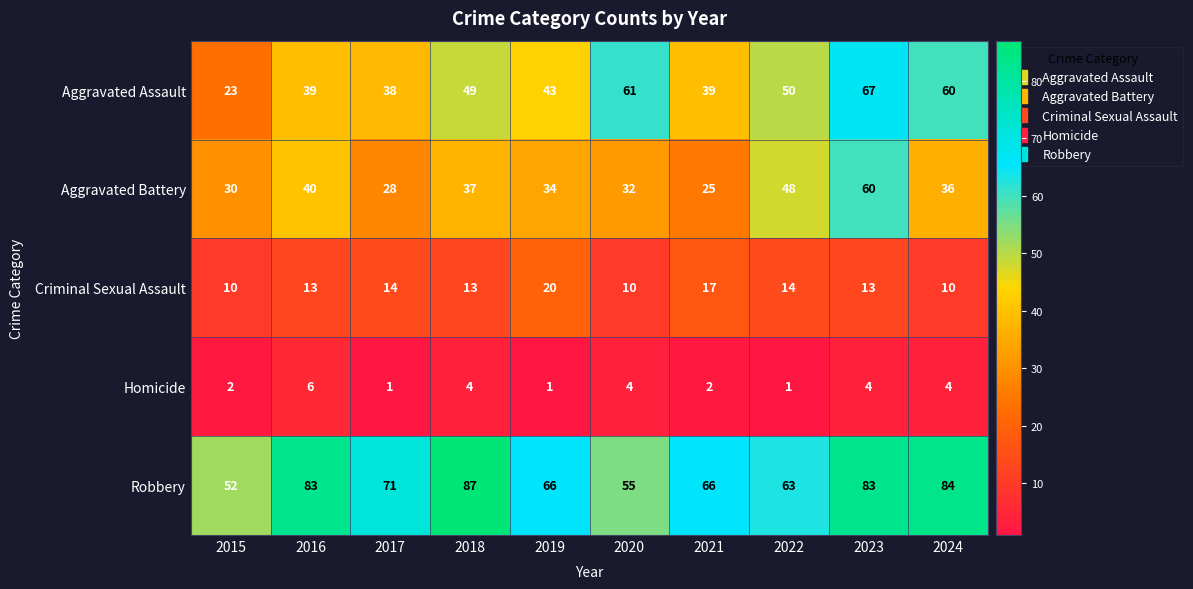

How many data points does each series have?

10